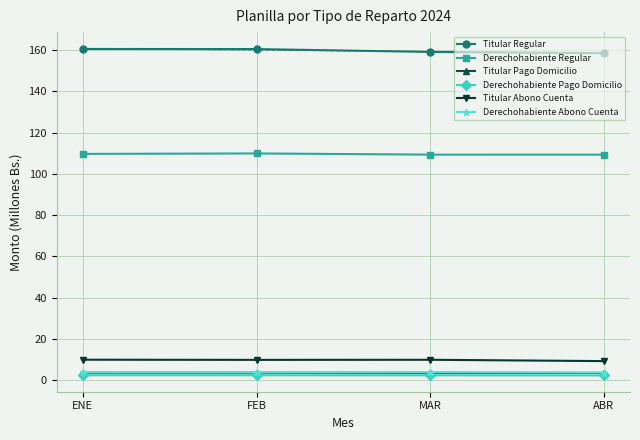

True or false: Derechohabiente Pago Domicilio and Titular Abono Cuenta intersect in this chart.

False